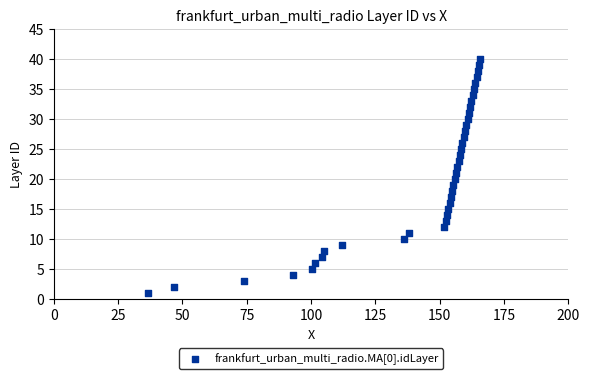

What is the range of Y values (max minus min)?

39